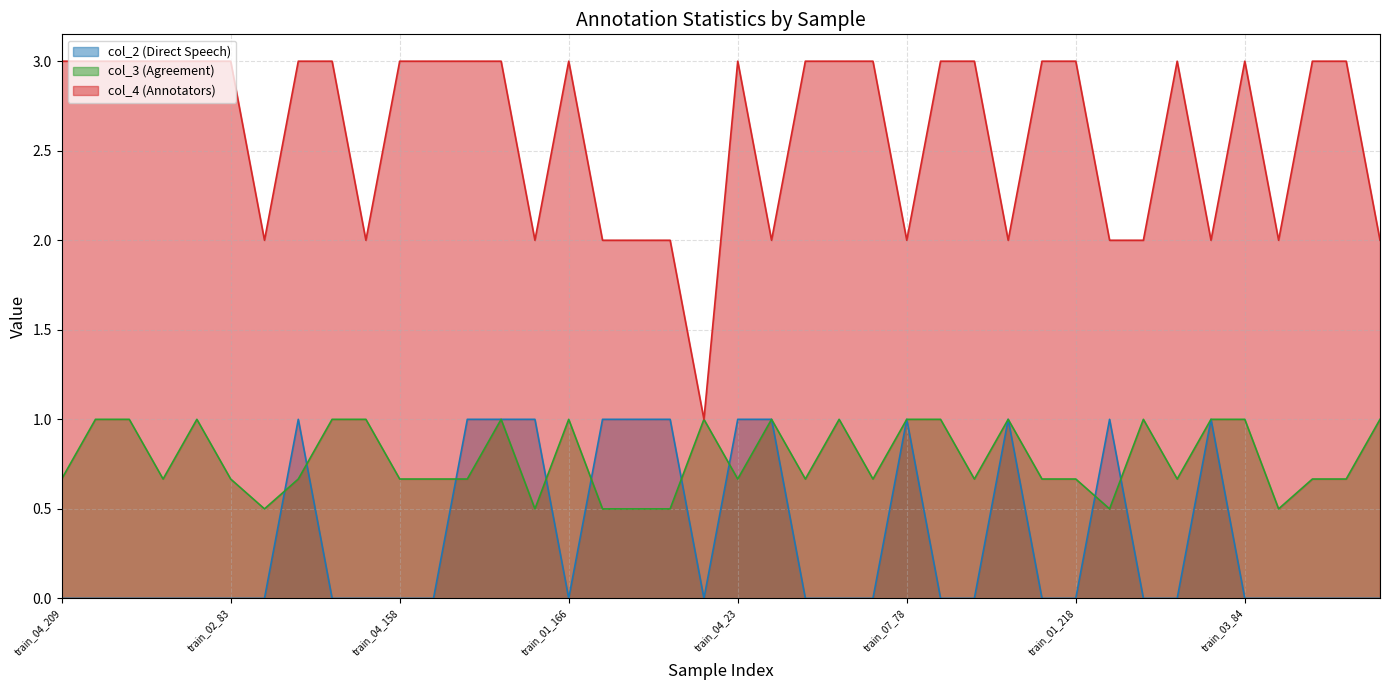

List the series in order of their overall mean, lowest first.

col_2 (Direct Speech), col_3 (Agreement), col_4 (Annotators)